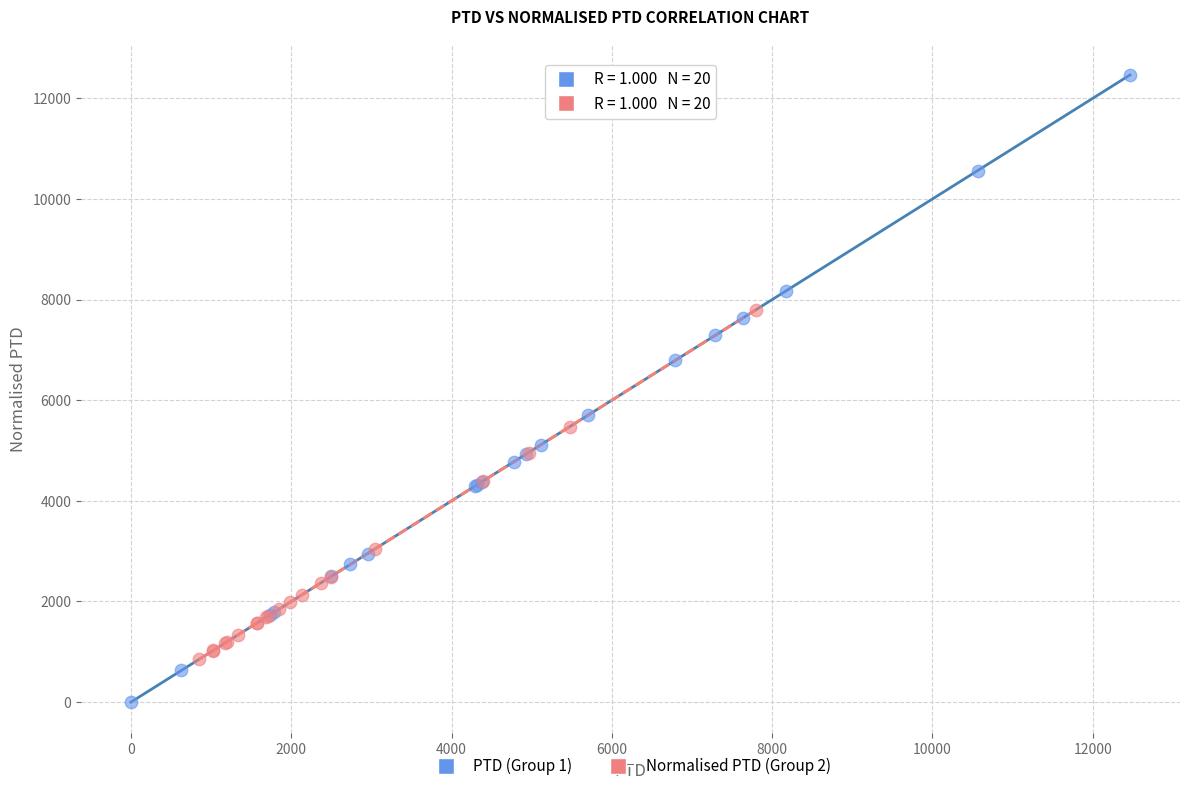

What are all the series names shown in the legend?

PTD (Group 1), Normalised PTD (Group 2)